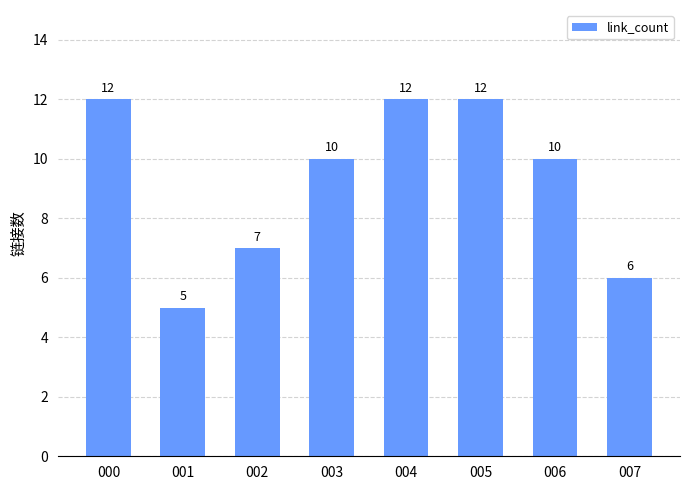

What is the difference between the maximum and minimum values?

7